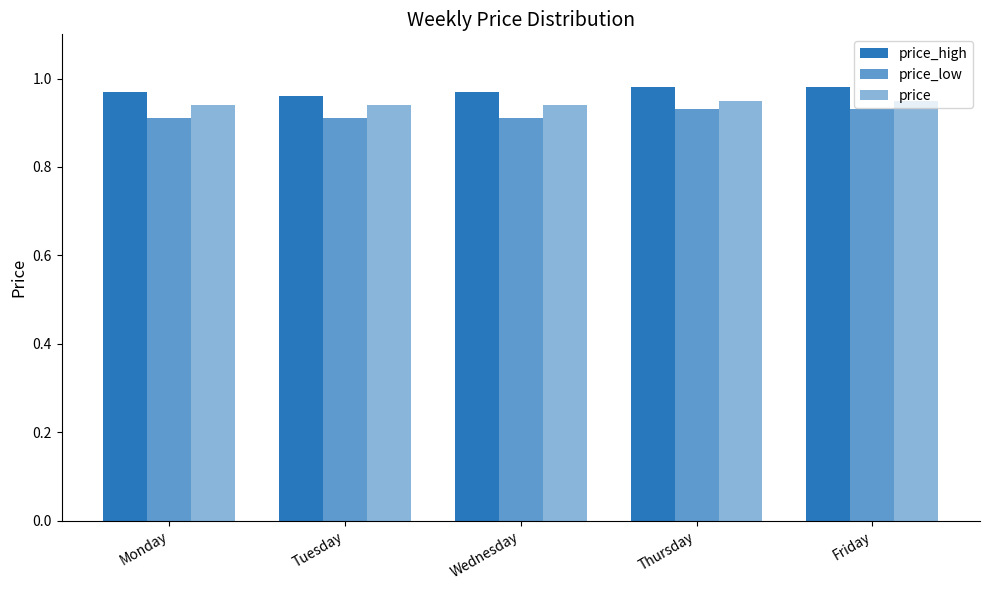

Reading left to right, transcribe all the data shown in this chart.

price_high: Monday=1.0	Tuesday=1.0	Wednesday=1.0	Thursday=1.0	Friday=1.0
price_low: Monday=0.9	Tuesday=0.9	Wednesday=0.9	Thursday=0.9	Friday=0.9
price: Monday=0.9	Tuesday=0.9	Wednesday=0.9	Thursday=0.9	Friday=0.9